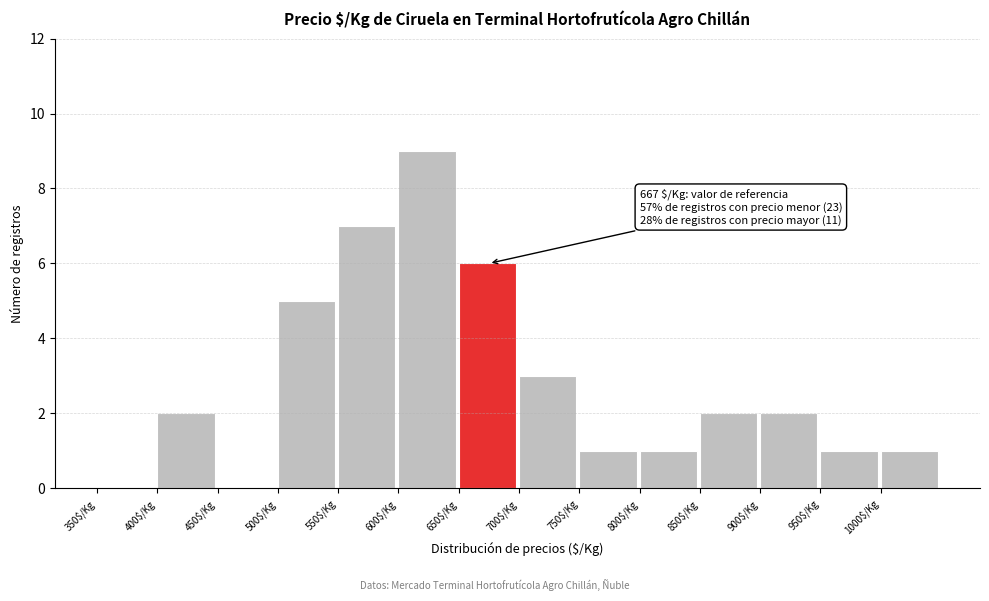

Over which range of the x-axis is the bar tallest?

600 to 650